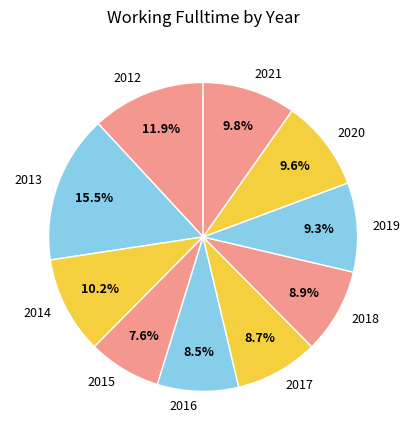

To the nearest percent, what is the combined percentage of 2012 and 2016?

20%